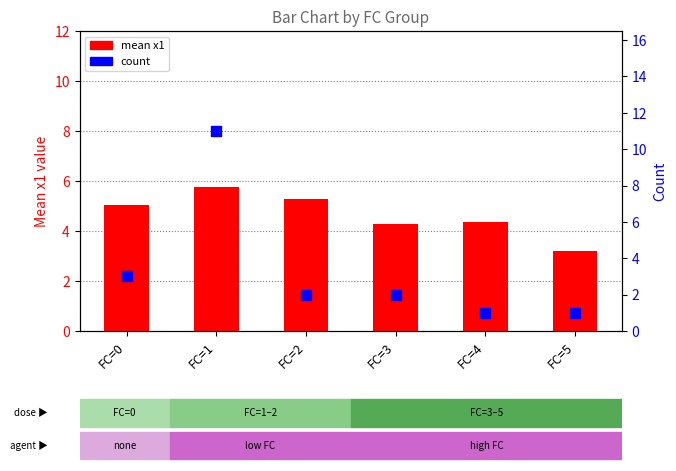

Which series has the largest total across all categories?

mean x1